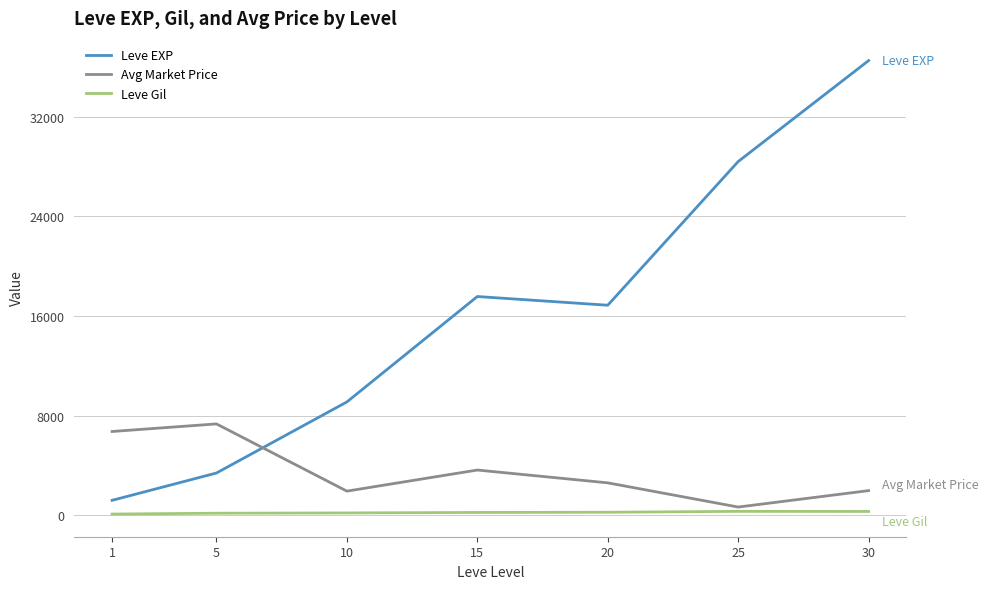

Which series has the largest total across all categories?

Leve EXP